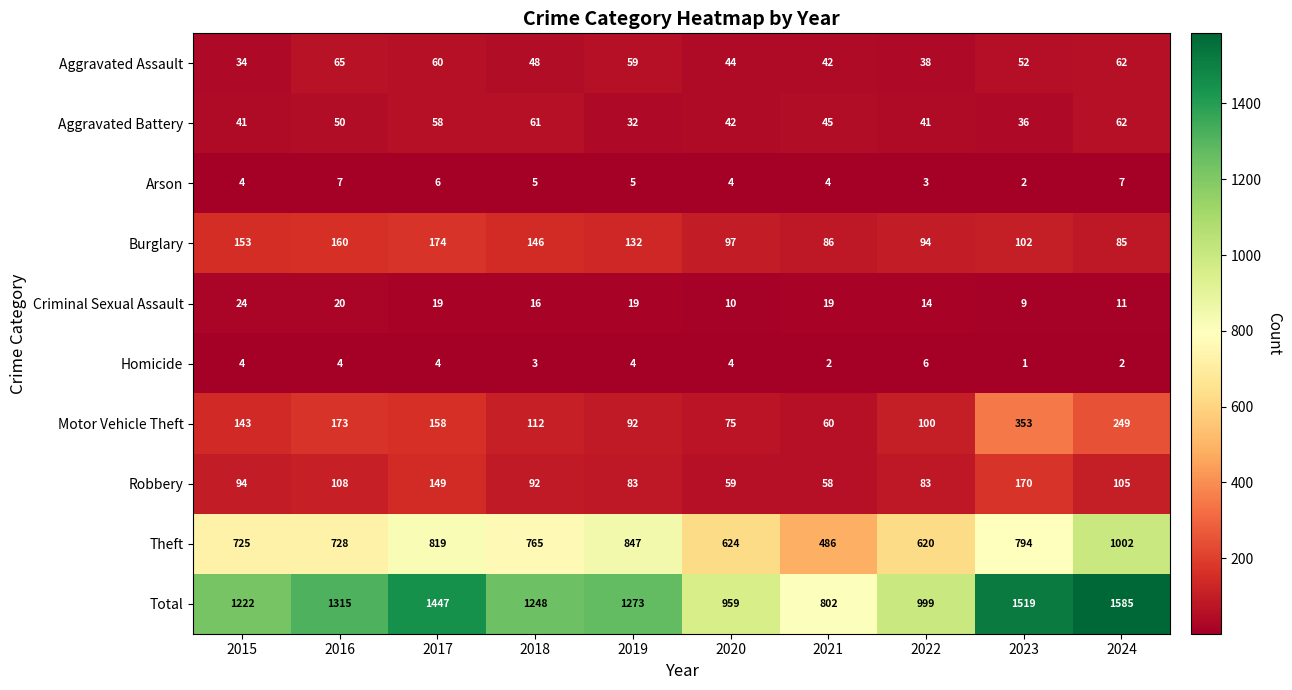

Which series has the widest spread of values?

Total